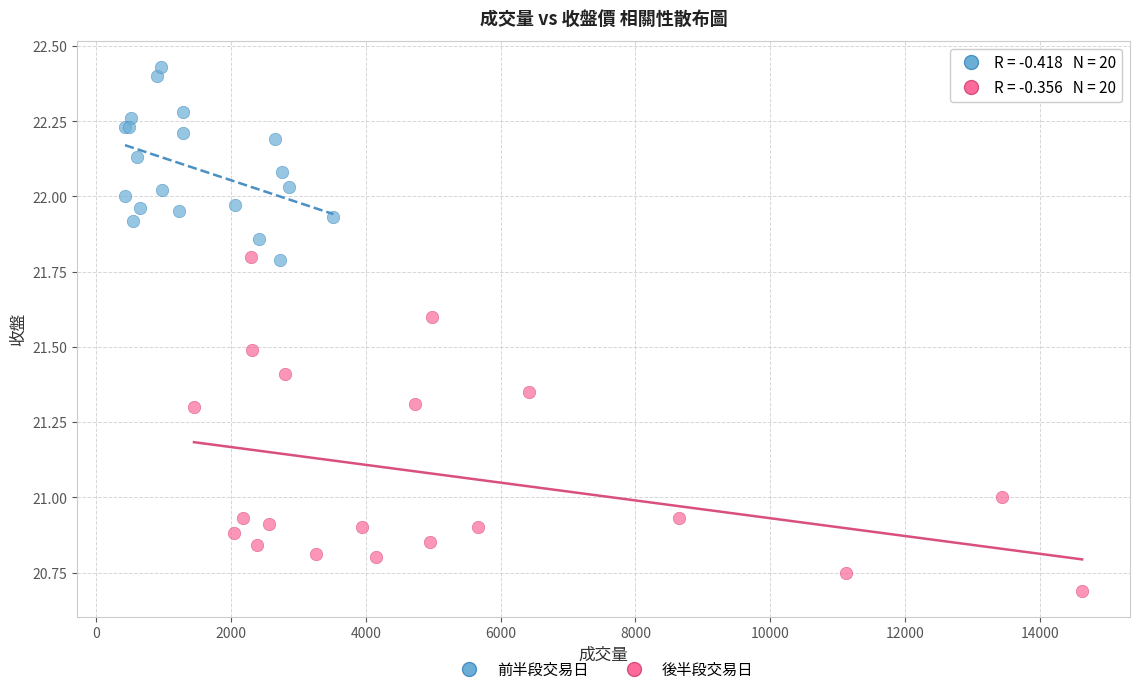

Which series has the largest Y range (max minus min)?

後半段交易日